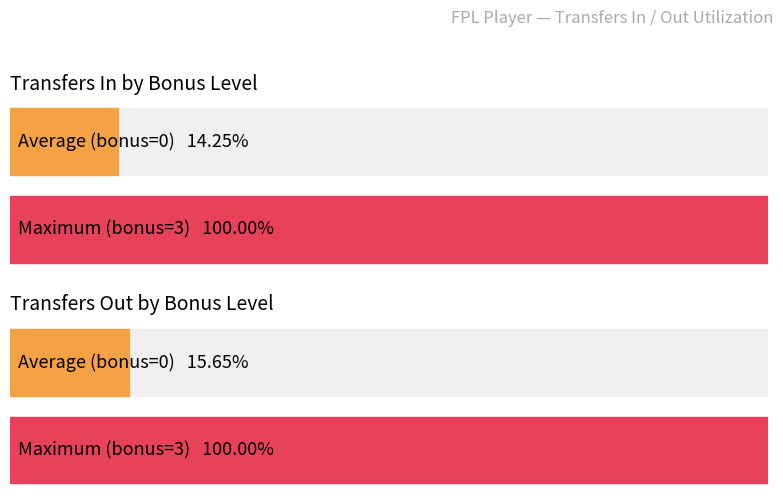

Which series has the largest range (max minus min)?

transfers_in